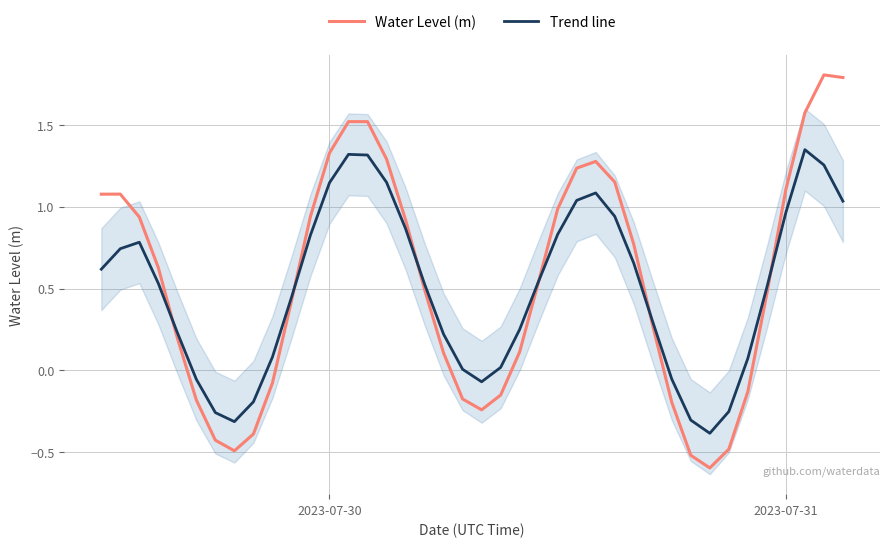

In Trend line, how many points are higher than both neighbors (excluding endpoints)?

4